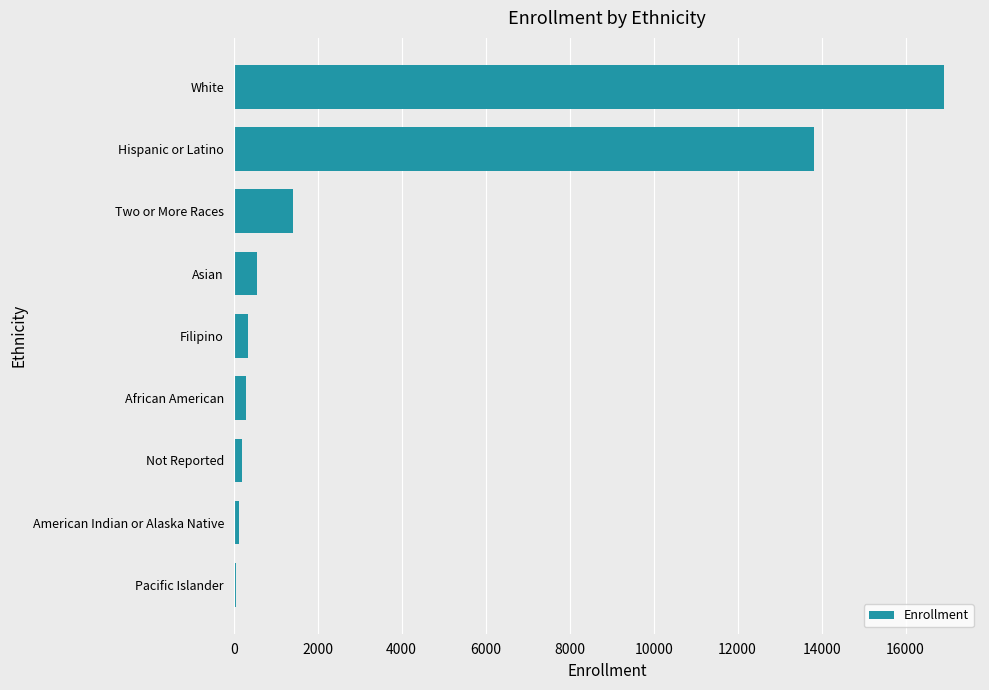

The chart shows a value of 1418 at Two or More Races. True or false?

True